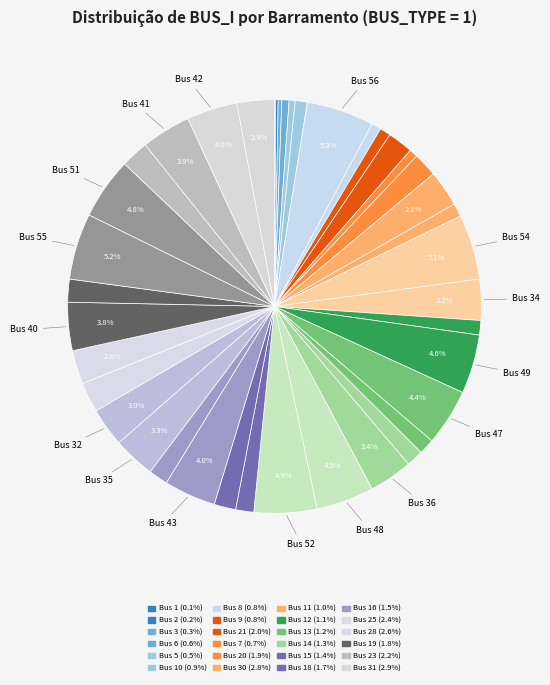

How many slices are in this pie chart?

40